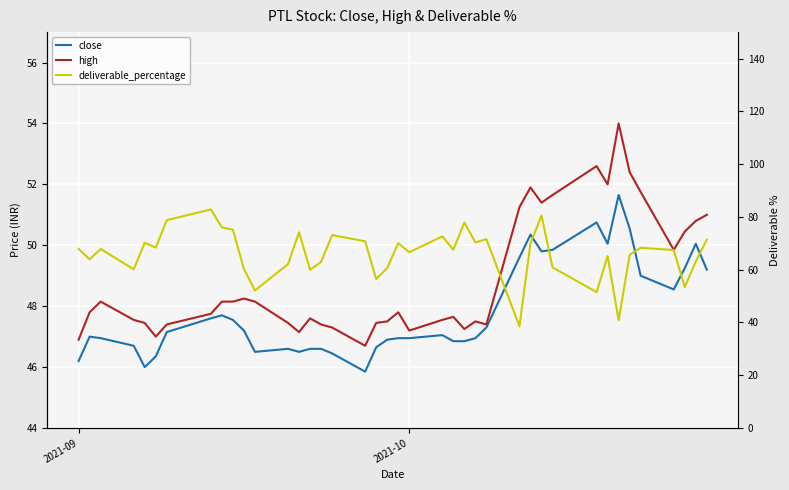

Reading left to right, list all the values displayed in this chart.

close: 46.2	47.0	47.0	46.7	46.0	46.4	47.1	47.6	47.7	47.5	47.2	46.5	46.6	46.5	46.6	46.6	46.5	45.9	46.6	46.9	47.0	47.0	47.0	46.9	46.9	47.0	47.3	49.6	50.4	49.8	49.9	50.8	50.0	51.6	50.5	49.0	48.5	49.2	50.0	49.2
high: 46.9	47.8	48.1	47.5	47.5	47.0	47.4	47.8	48.1	48.1	48.2	48.1	47.5	47.1	47.6	47.4	47.3	46.7	47.5	47.5	47.8	47.2	47.5	47.6	47.2	47.5	47.4	51.2	51.9	51.4	51.6	52.6	52.0	54.0	52.4	51.8	49.9	50.5	50.8	51.0
deliverable_percentage: 67.9	63.9	67.8	60.1	70.2	68.4	78.8	82.8	76.0	75.1	60.3	52.1	62.1	74.2	60.0	62.9	73.1	70.7	56.5	60.6	70.1	66.6	72.6	67.6	77.9	70.3	71.6	38.5	70.0	80.5	60.9	51.5	65.2	40.8	65.6	68.3	67.4	53.4	63.1	71.4